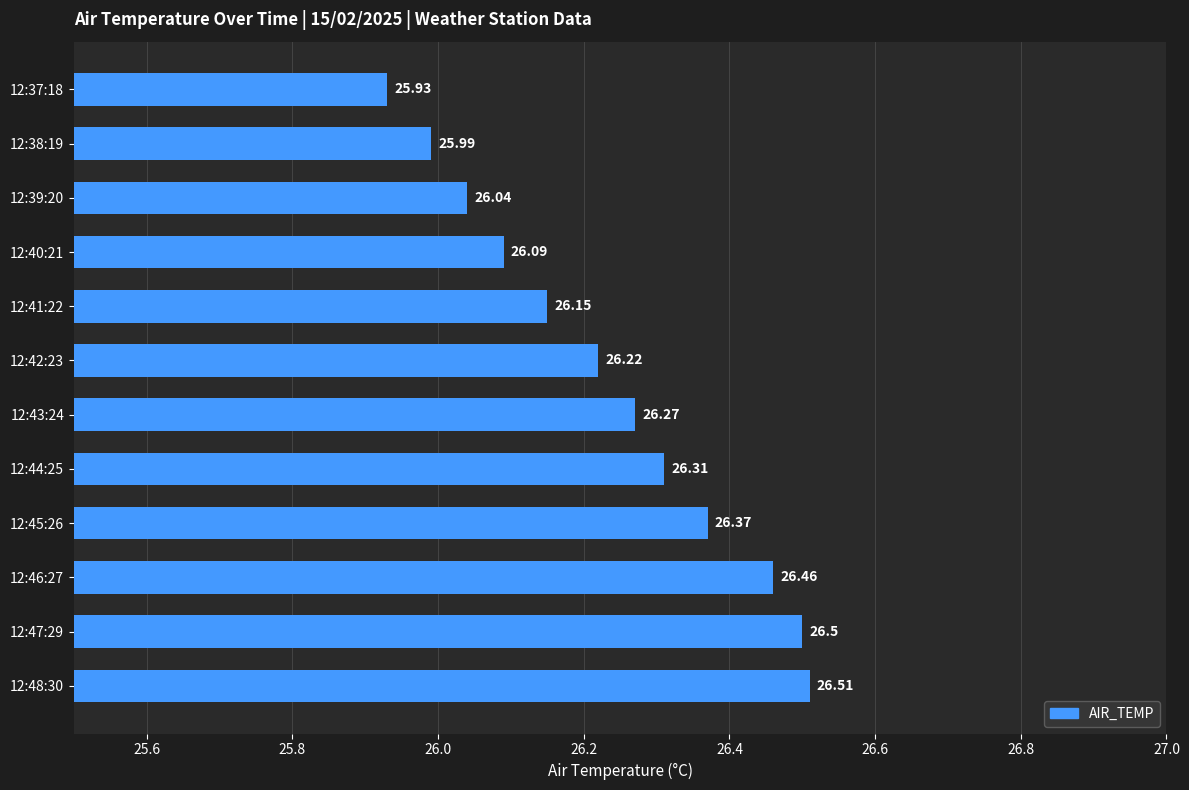

Which label corresponds to the smallest value in the chart?

12:37:18